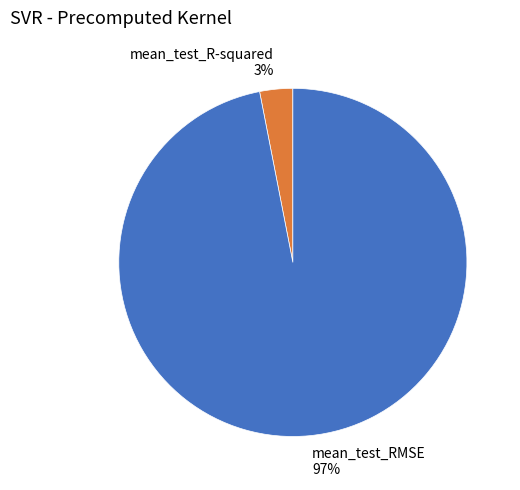

Is it true that mean_test_RMSE is 97% of the pie?

True